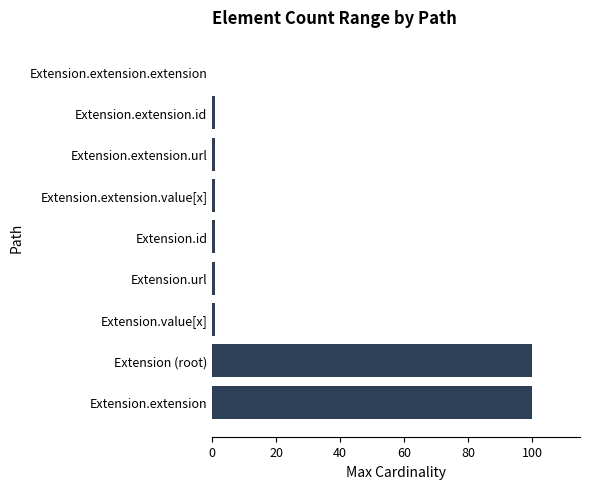

Is it true that the value at Extension (root) is 100?

True